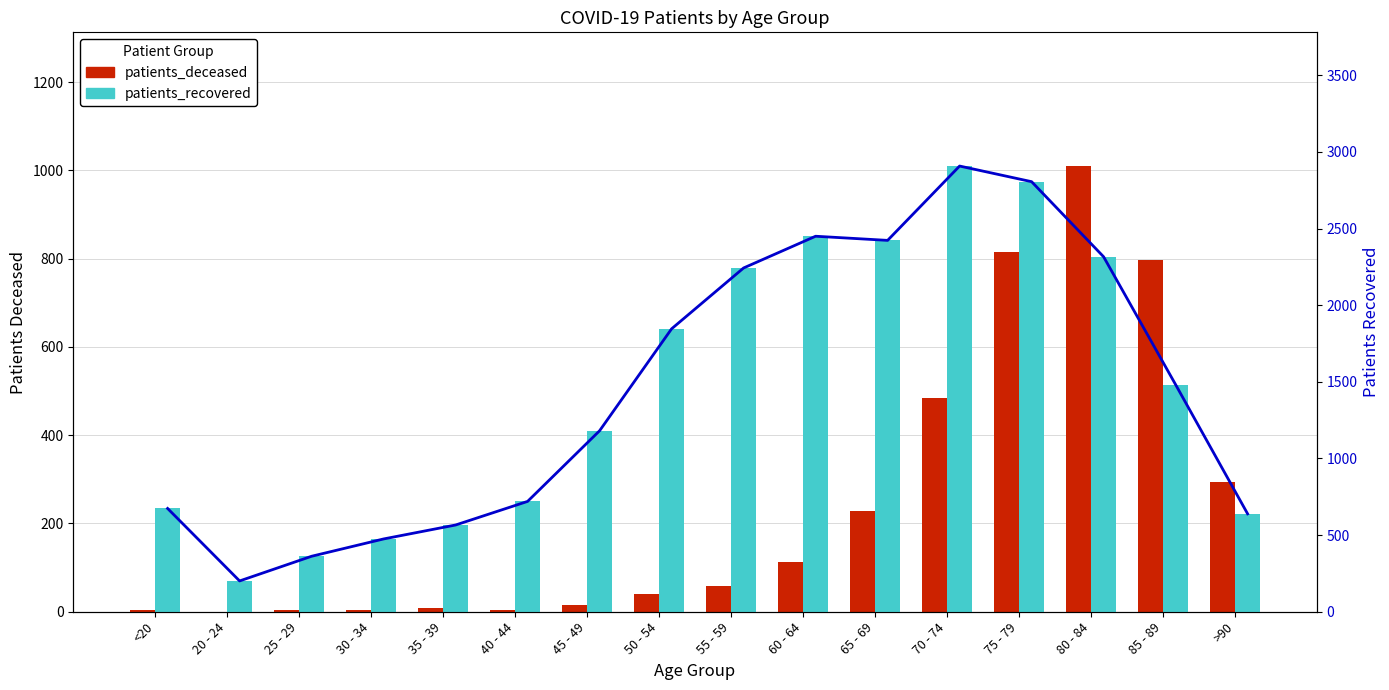

List the series in order of their overall mean, highest first.

patients_recovered, patients_deceased